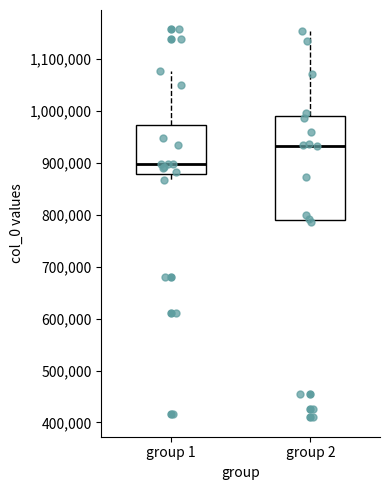

Which box is the tallest, from its lower edge to its upper edge?

group 2